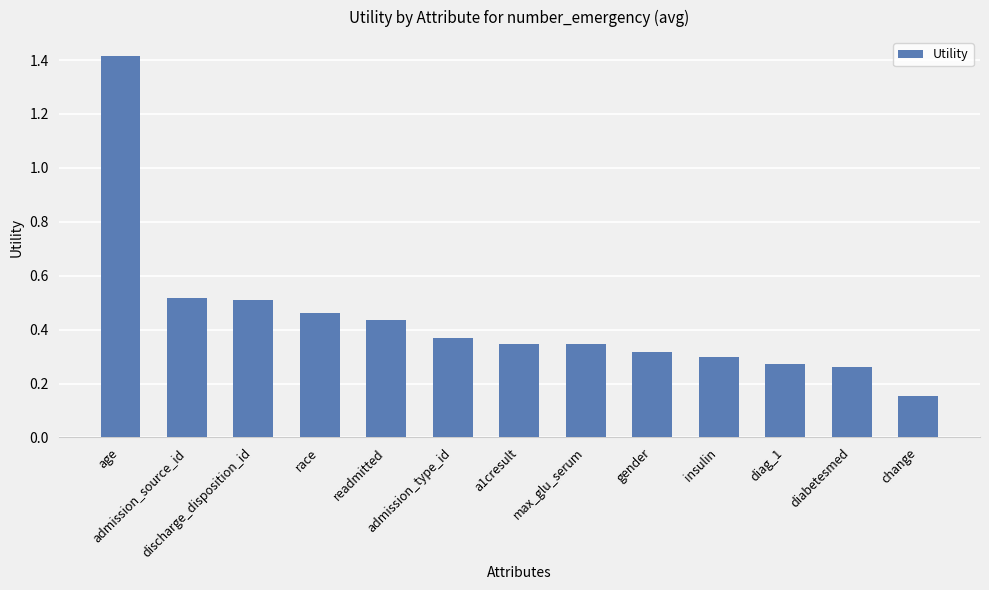

How many values are between 0 and 1?

12